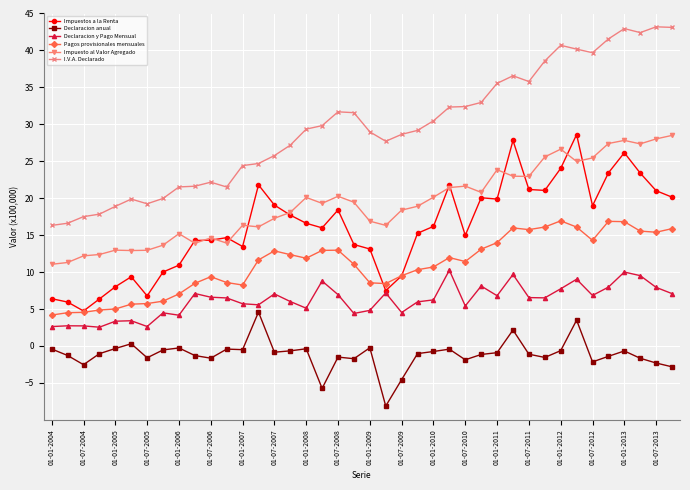

Which series has the largest range (max minus min)?

I.V.A. Declarado